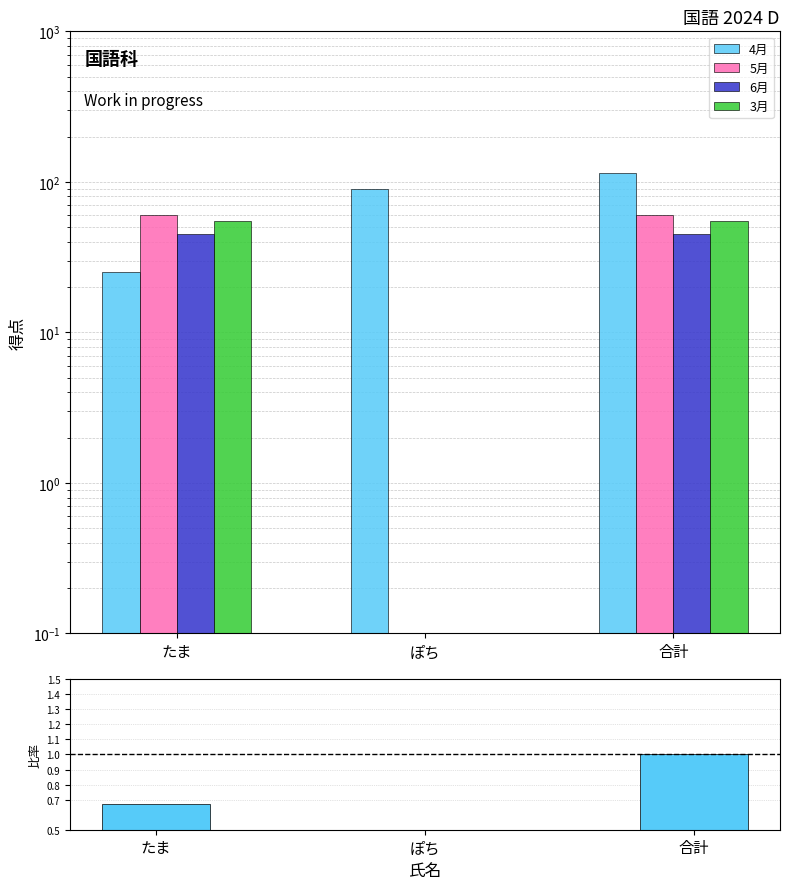

At which category does the chart reach its minimum across all series?

ぽち